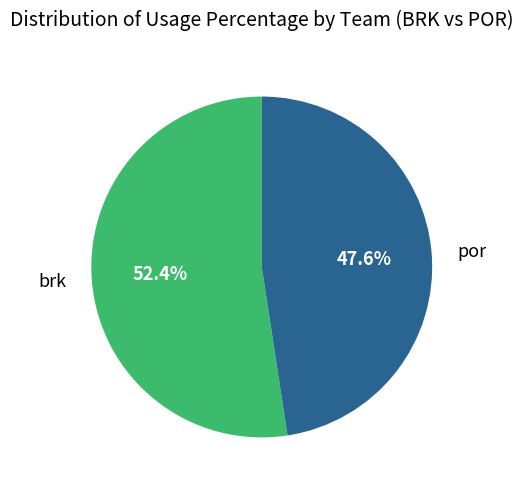

Which slice is the smallest?

por